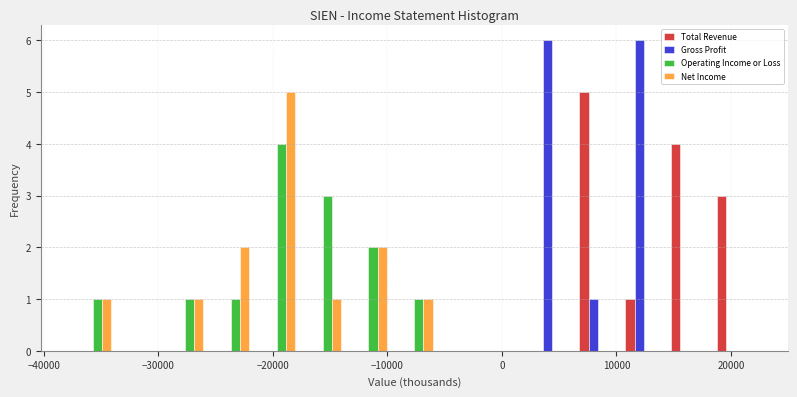

In the Net Income series, which range on the x-axis has the tallest bar?

-22000 to -18000